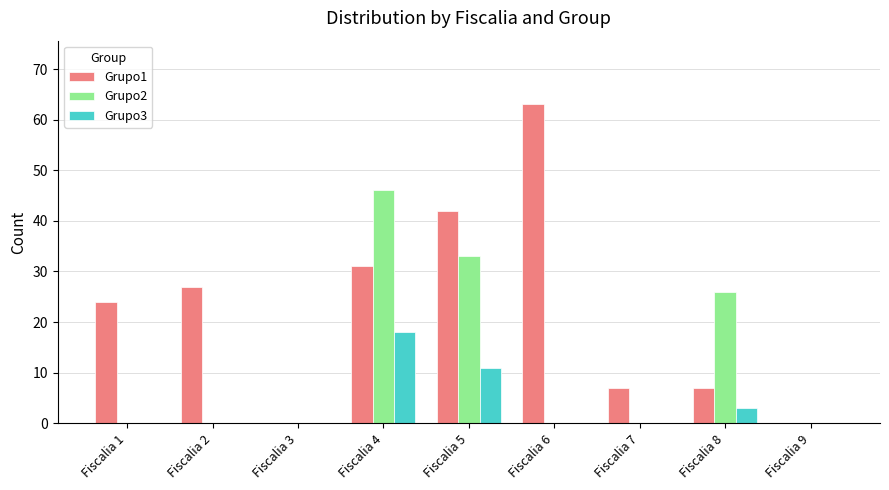

Which series has the largest total across all categories?

Grupo1